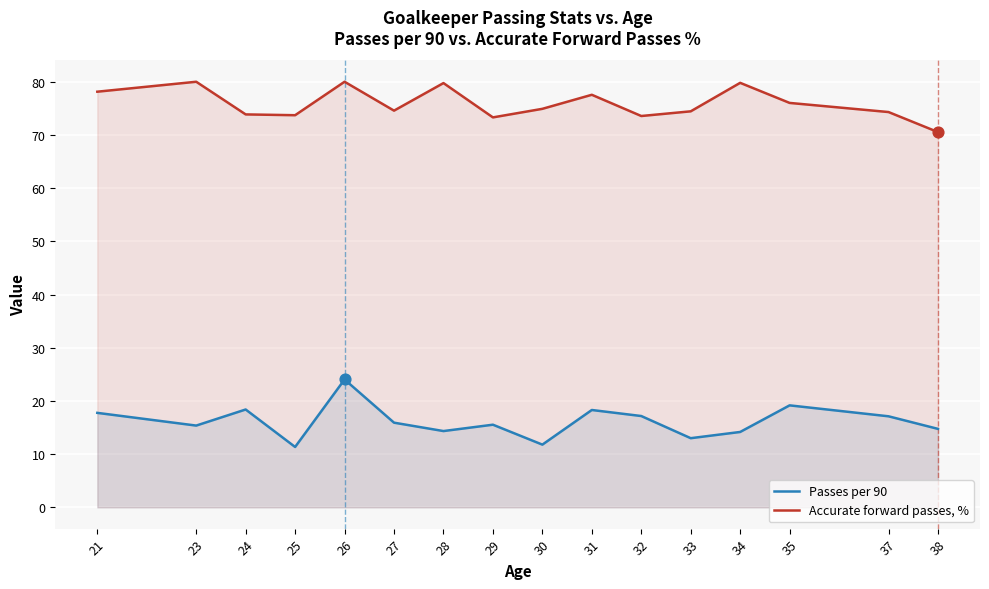

Which series has the widest spread of Y values?

Passes per 90